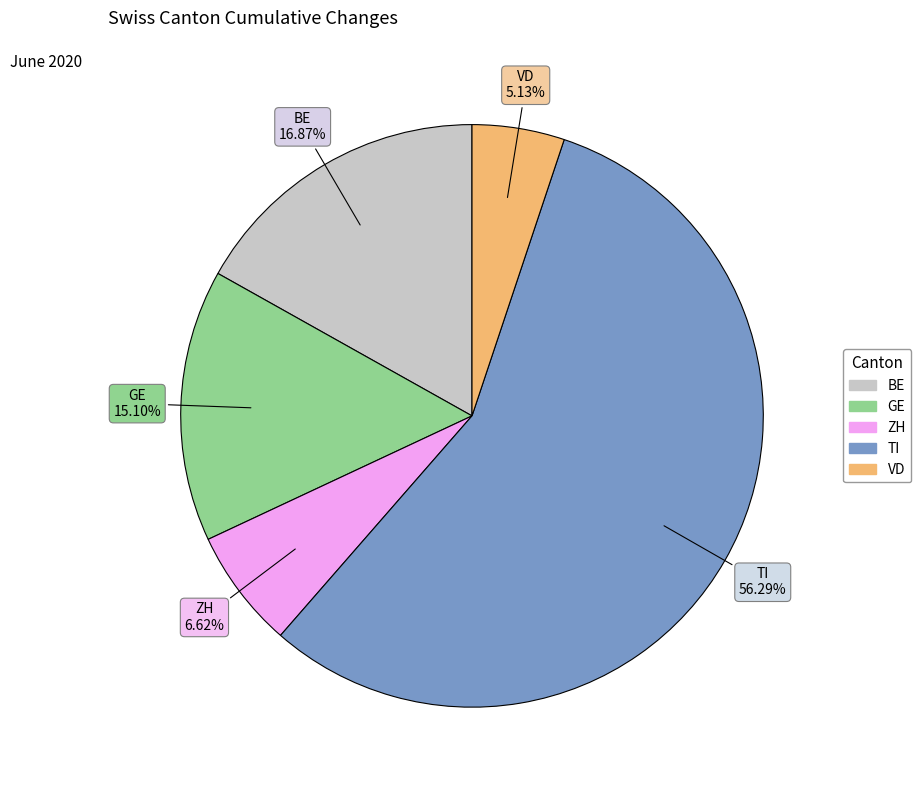

Which slice is the smallest?

VD